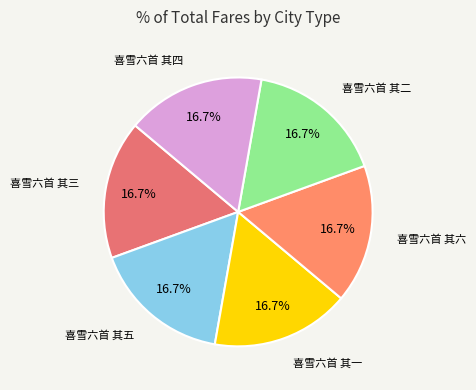

Which category has the biggest portion of the pie?

喜雪六首 其一